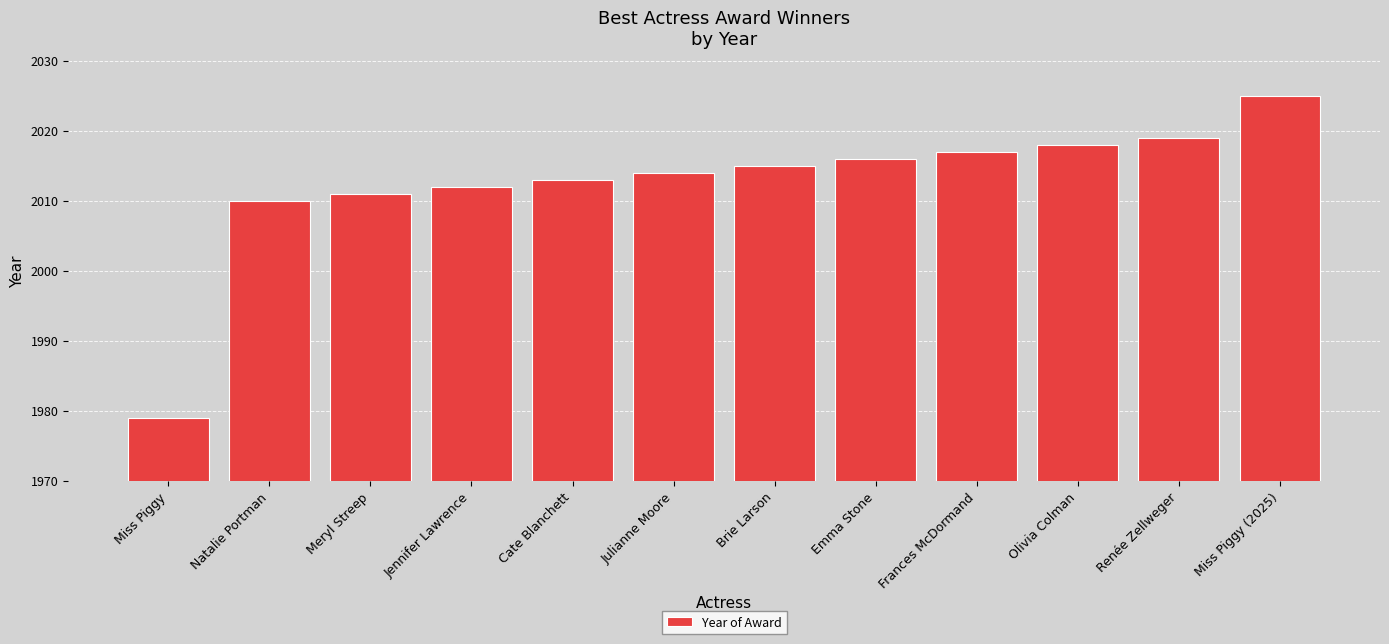

What is the maximum value shown in the chart?

2025